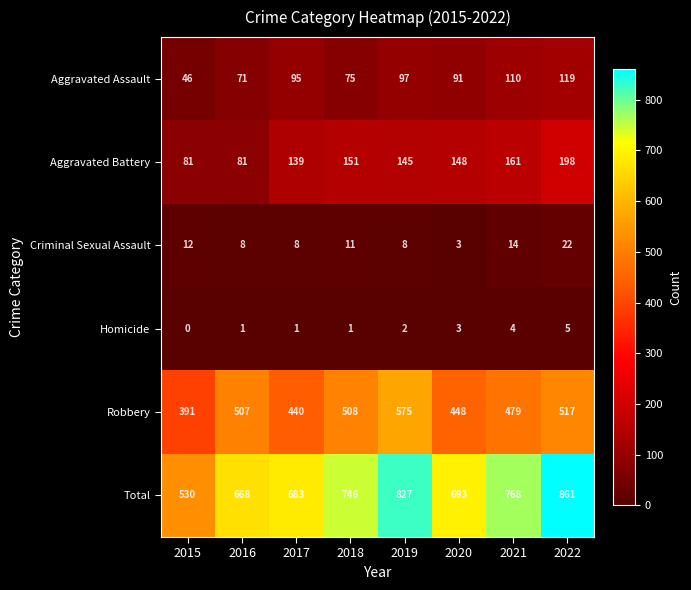

What is the average value of the Total series?

722